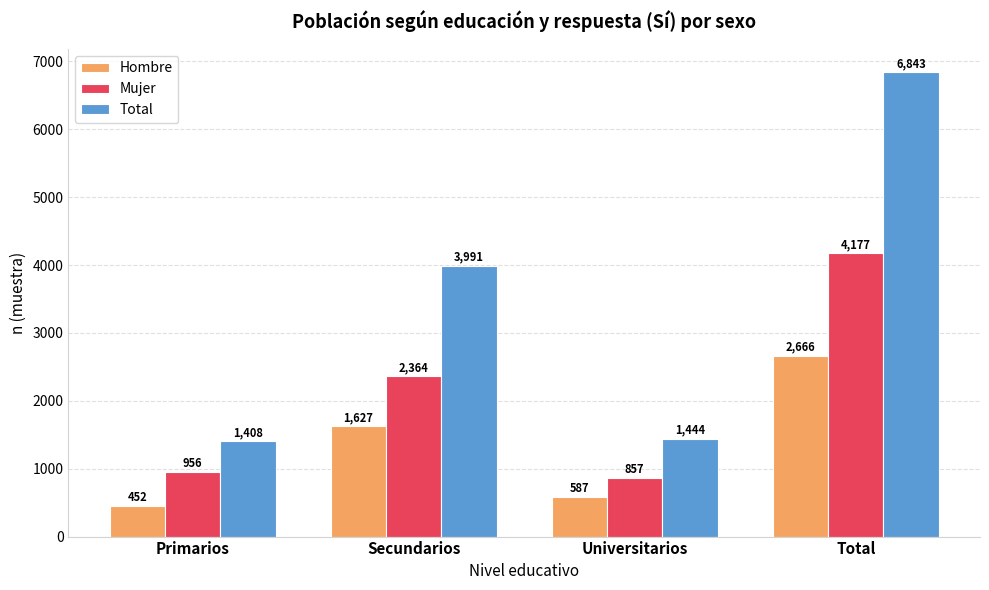

True or false: Total has a value of 6843 at Total.

True